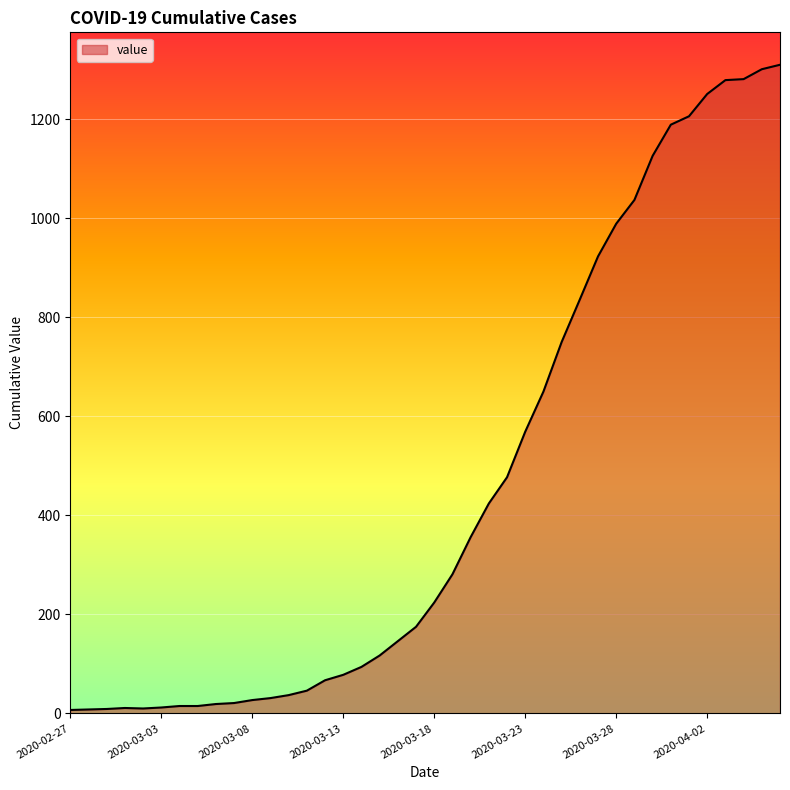

What is the difference between the maximum and minimum values?

1303